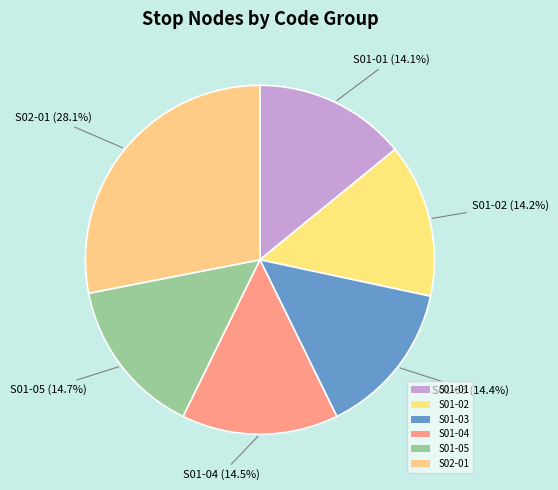

How many slices are in this pie chart?

6